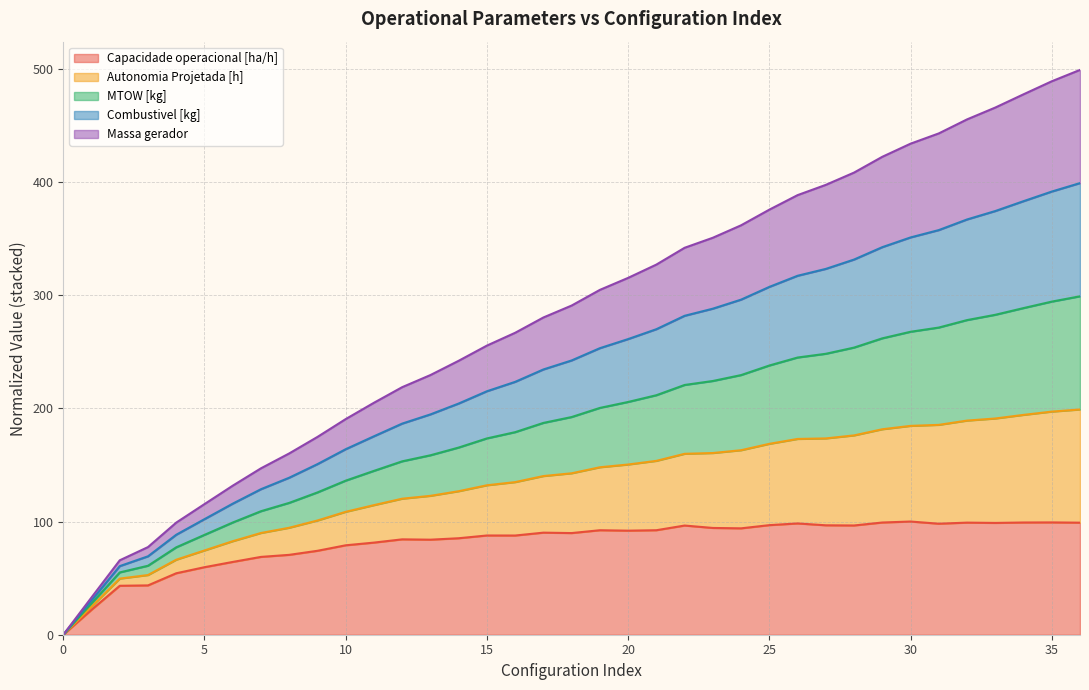

How many lines are shown in the chart?

5